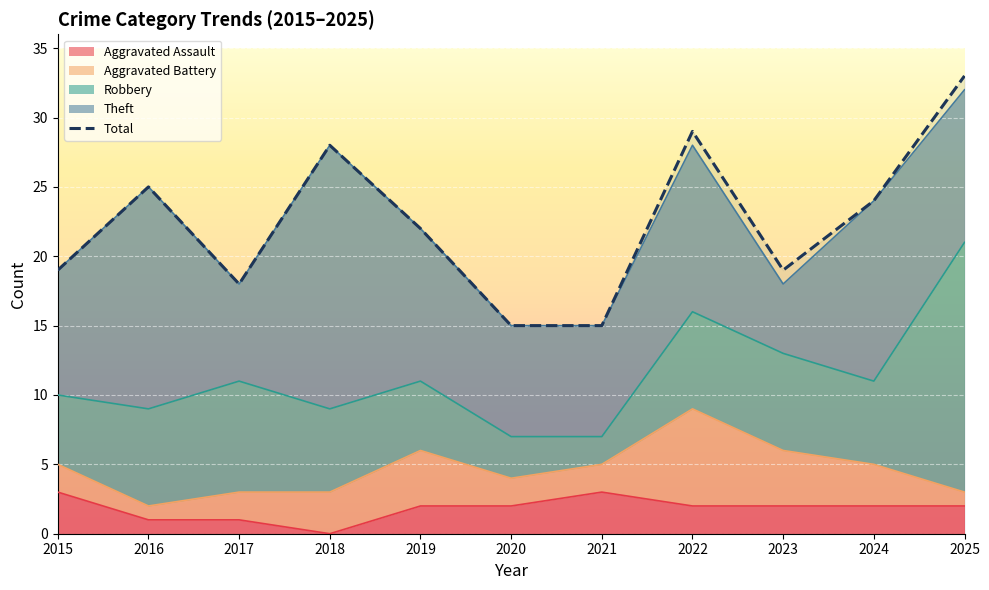

What is the minimum value shown in the chart?

15